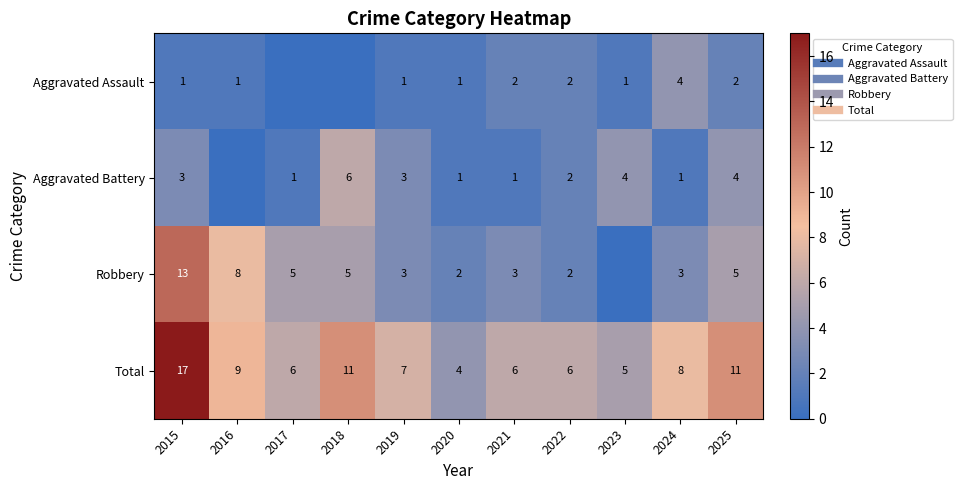

Which series changed the most between 2021 and 2022?

Aggravated Battery